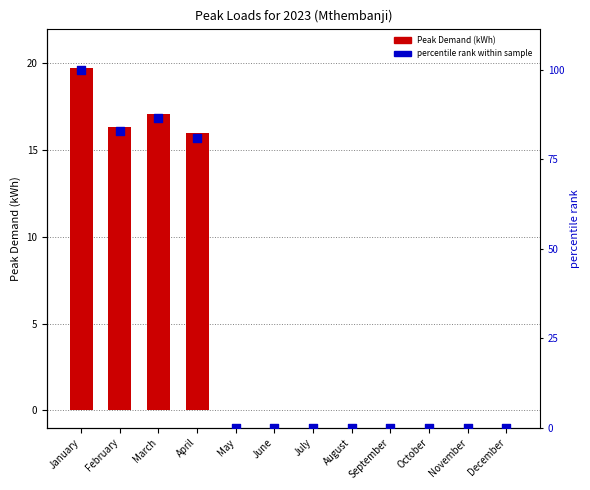

Is the value of percentile rank within sample at August greater than the value of Peak Demand (kWh) at September?

No